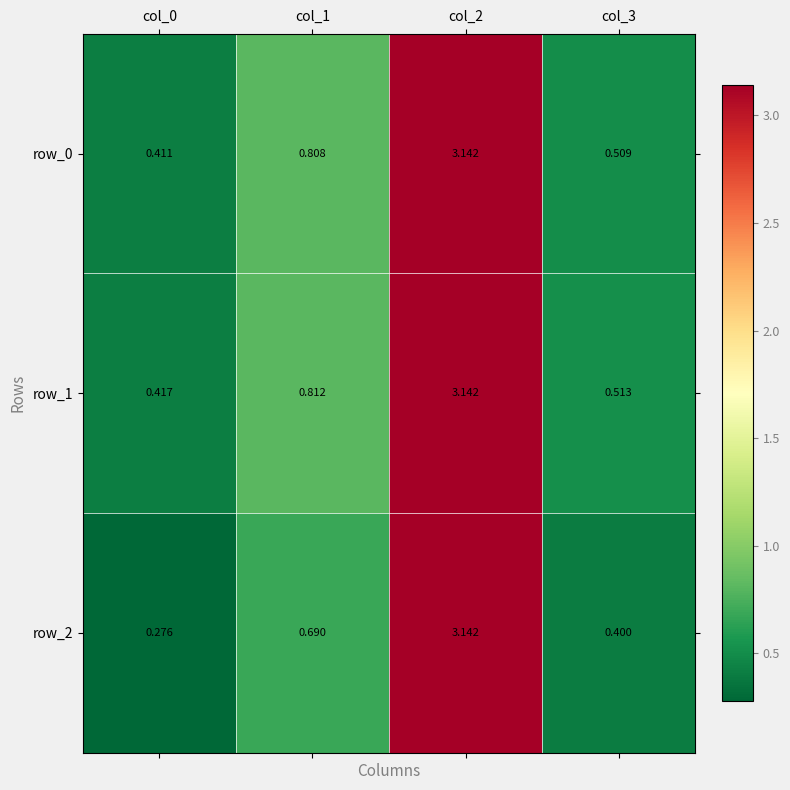

What is the average value of the row_2 series?

1.1